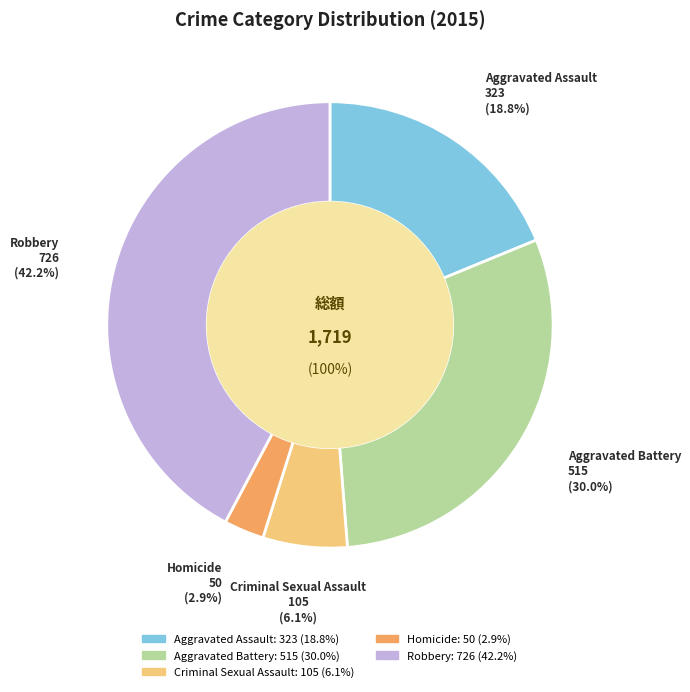

To the nearest percent, what is the average slice percentage?

20%